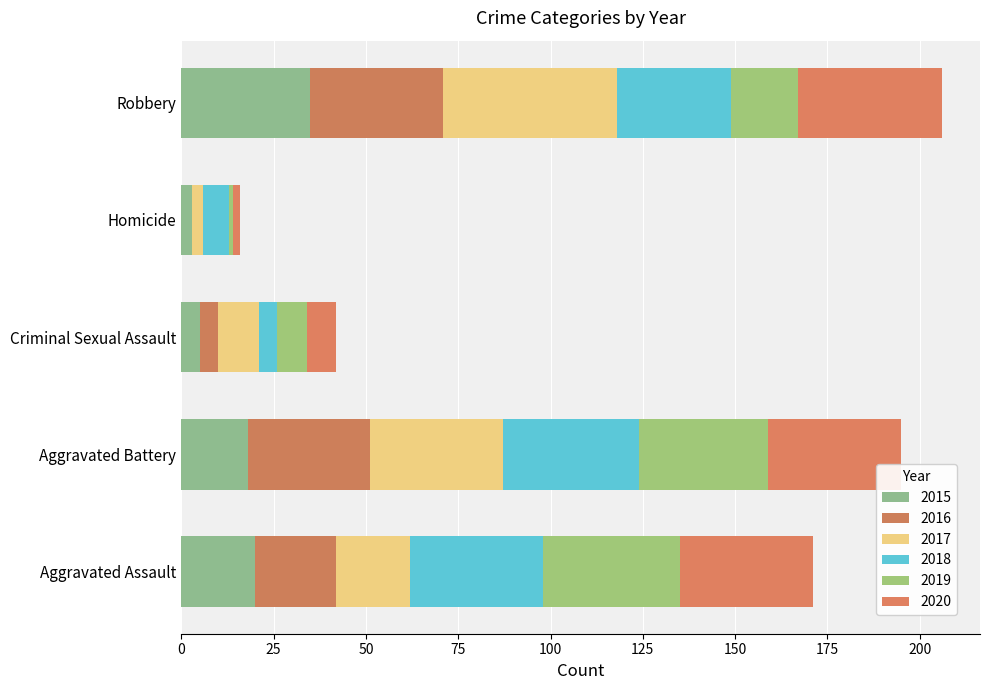

What is the total value across all series at Aggravated Battery?

195